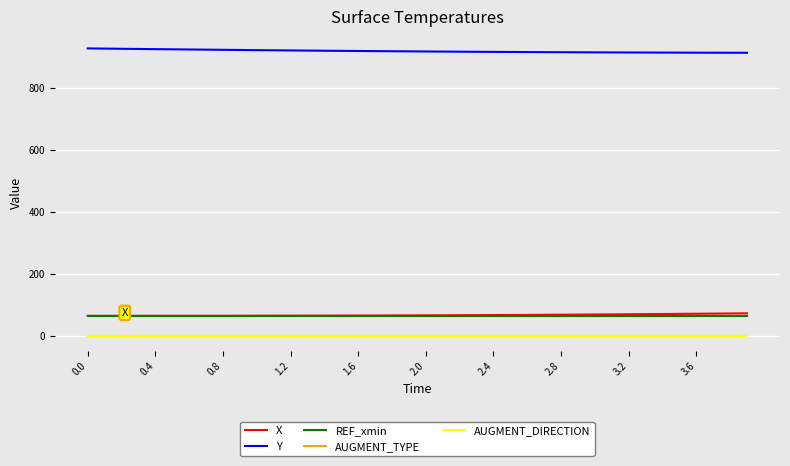

Does the chart have visible grid lines?

Yes